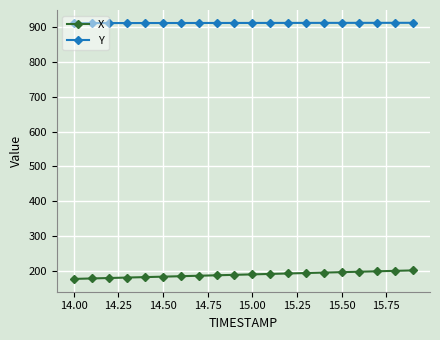

List the series in order of their overall mean, lowest first.

X, Y